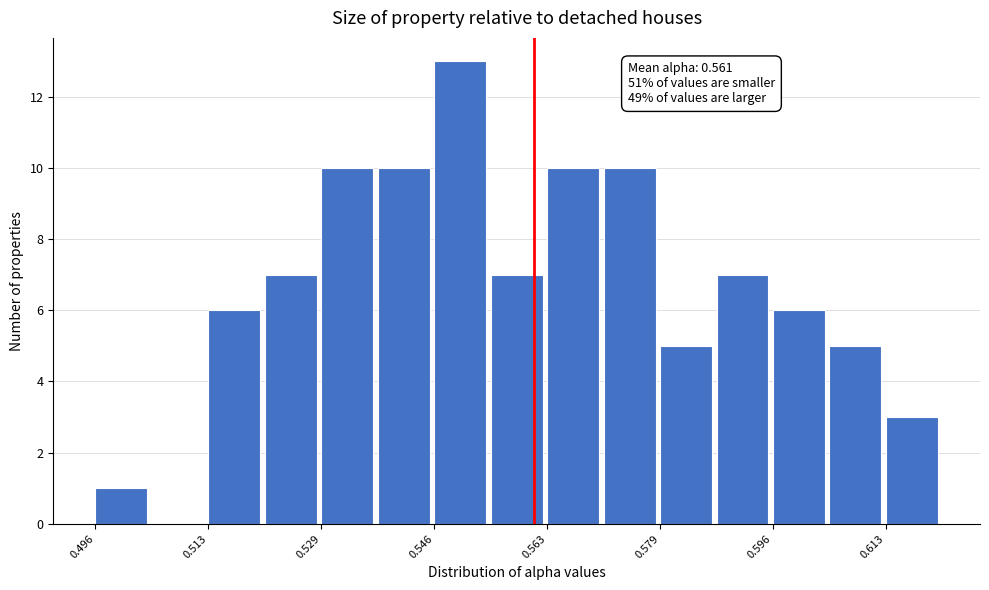

Over which range of the x-axis is the bar tallest?

0.546 to 0.554